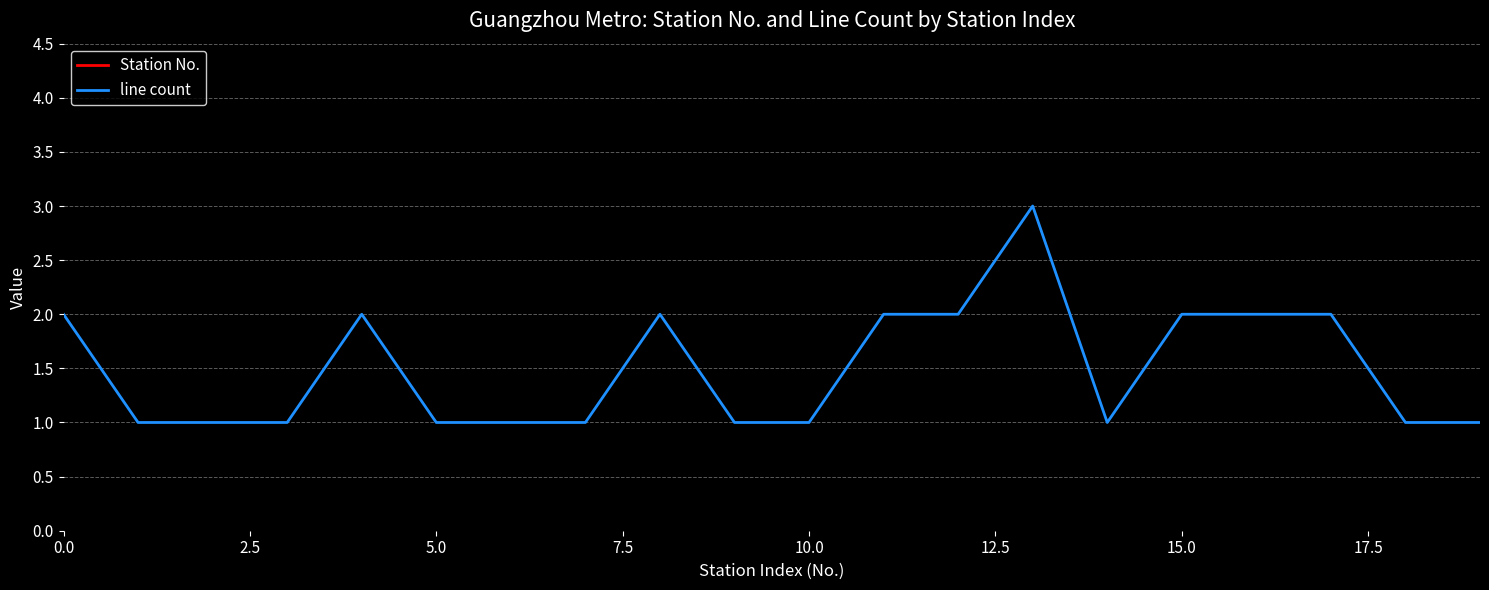

What is the value of the Station No. point at the 3rd from the left?

103